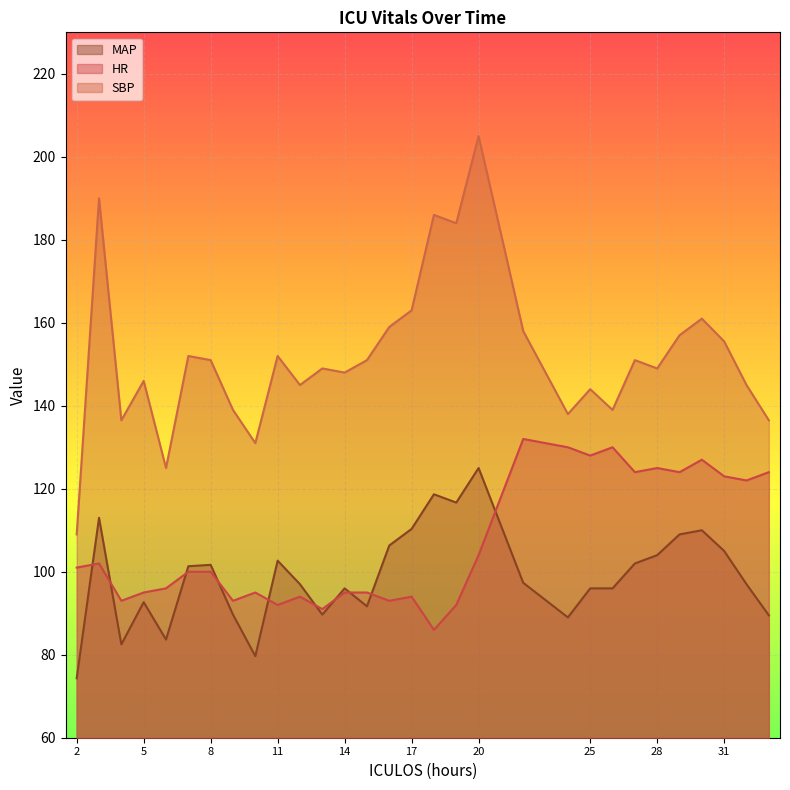

How many values in the SBP series are below 151?

15